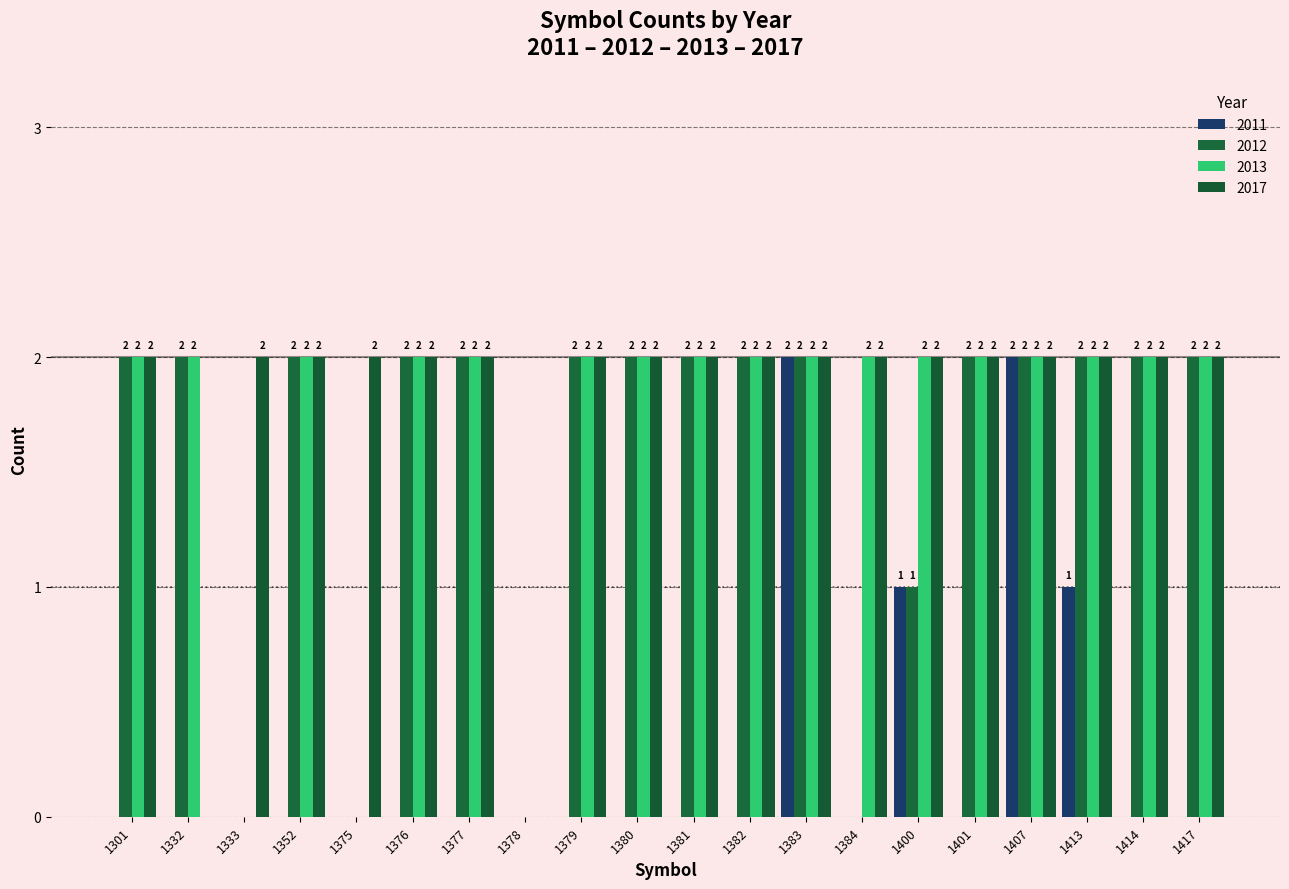

At which label is 2012 closest to 1?

1400